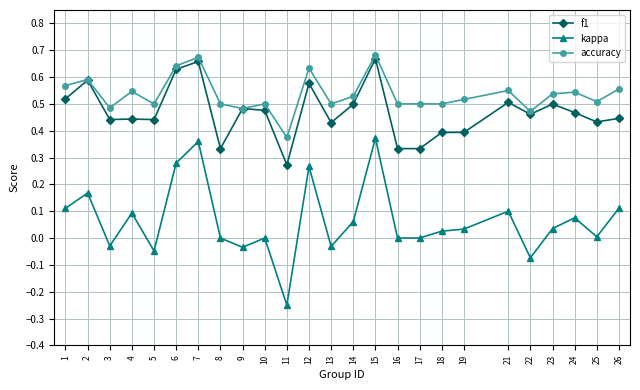

Which series has the largest range (max minus min)?

kappa